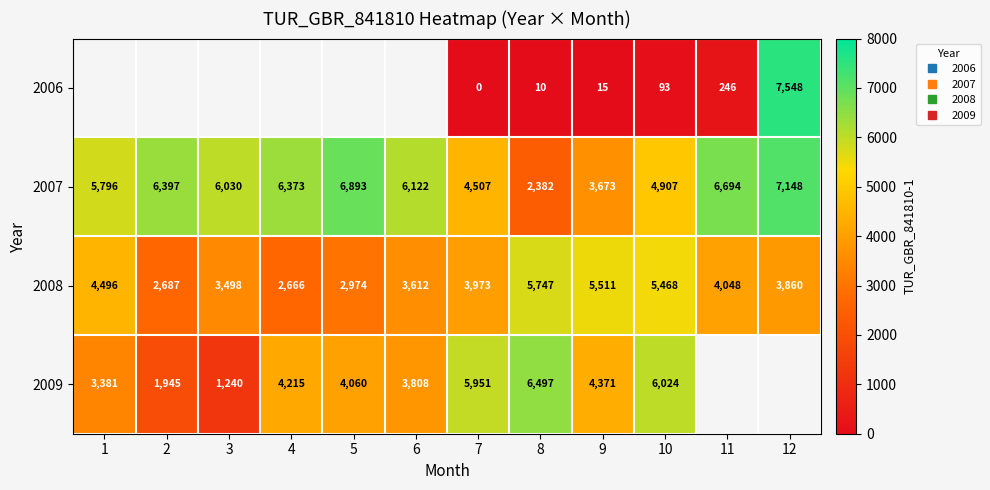

What is the sum of all 2008 values?

48540.0